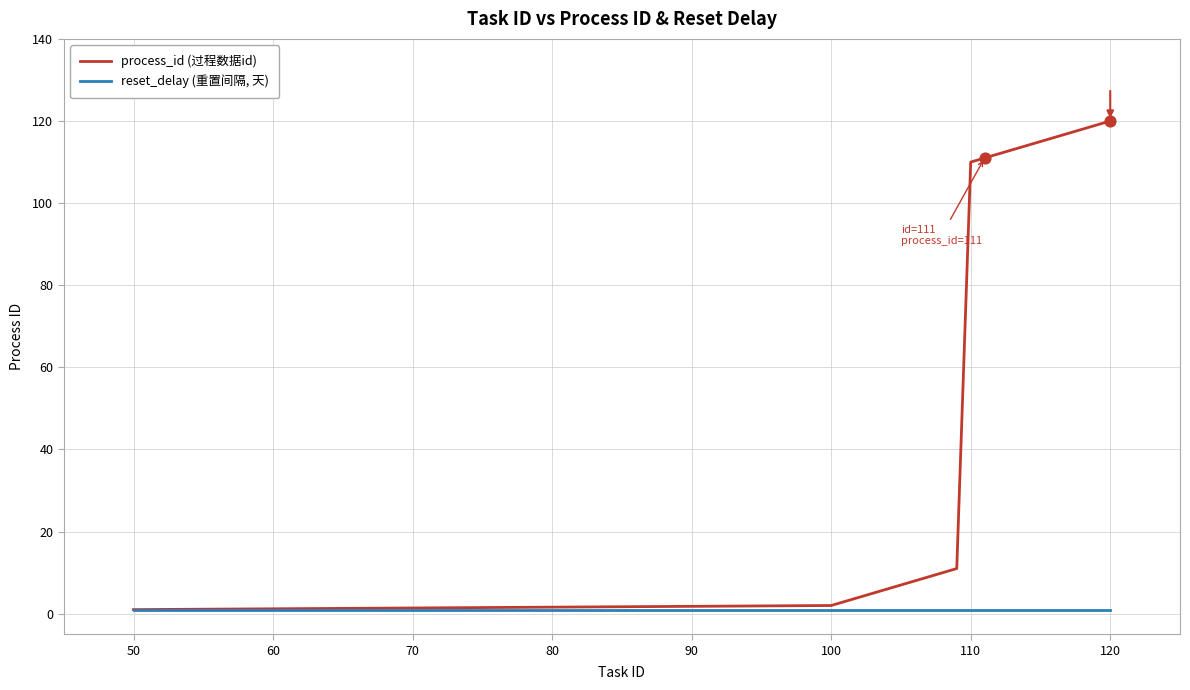

Rank the series by their average value, from lowest to highest.

reset_delay (重置间隔, 天), process_id (过程数据id)